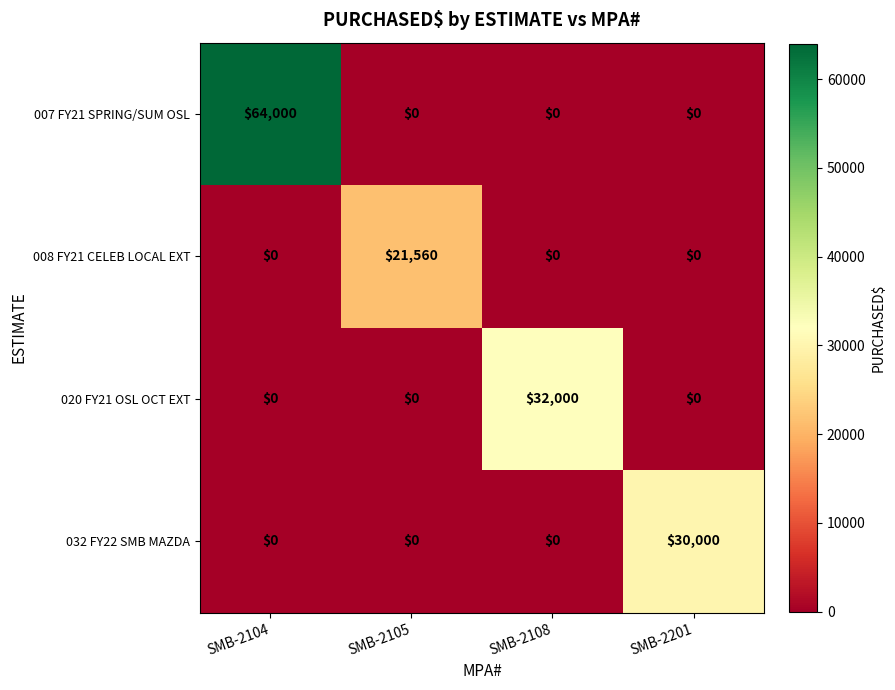

Is it true that 020 FY21 OSL OCT EXT equals 0 at SMB-2104?

True